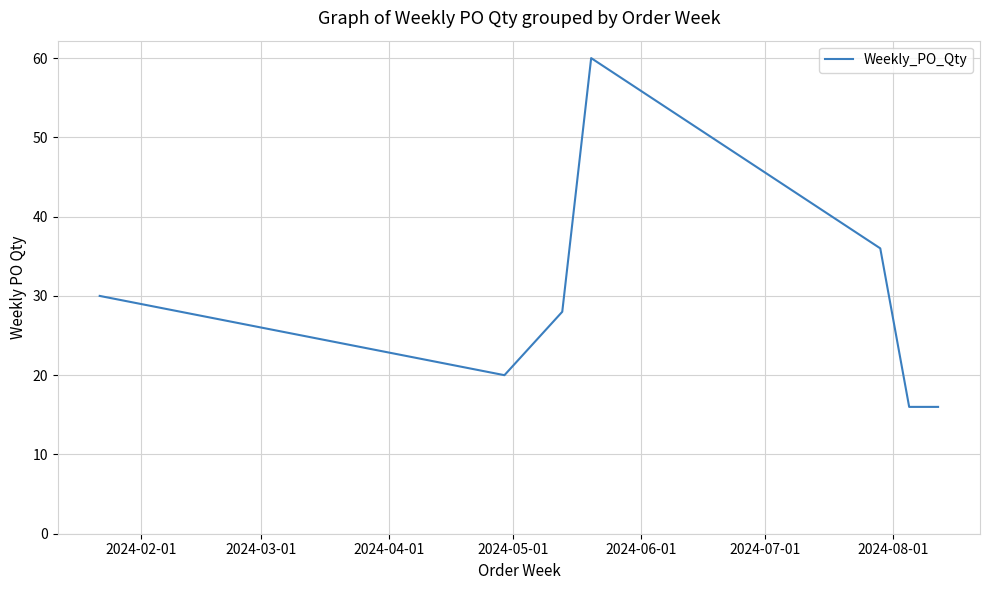

What is the greatest value displayed?

60